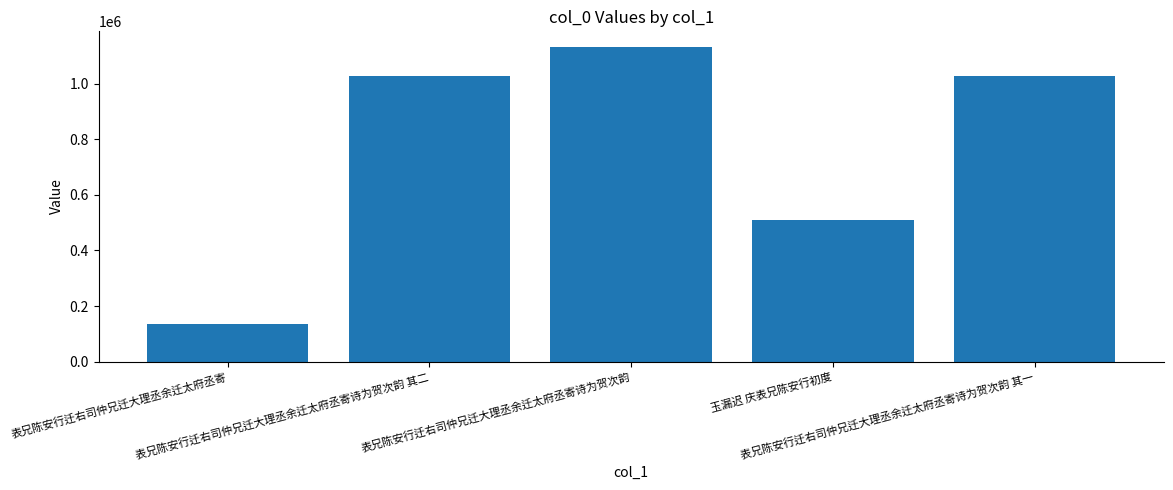

Which category has the lowest value across all series?

表兄陈安行迁右司仲兄迁大理丞余迁太府丞寄